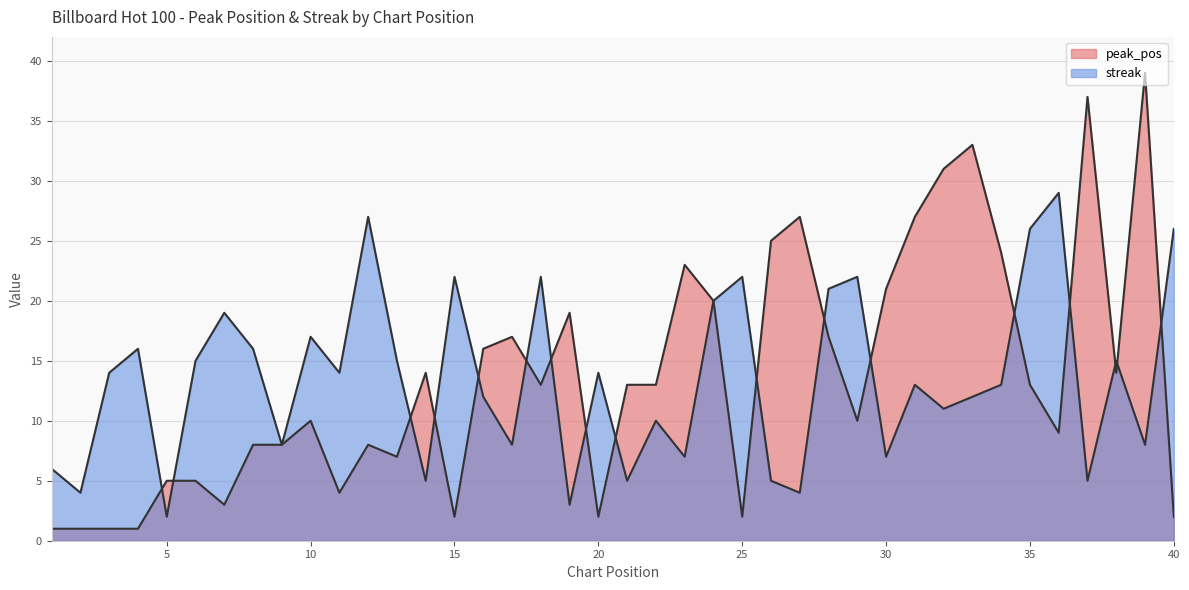

At how many categories does at least one series exceed 37?

1